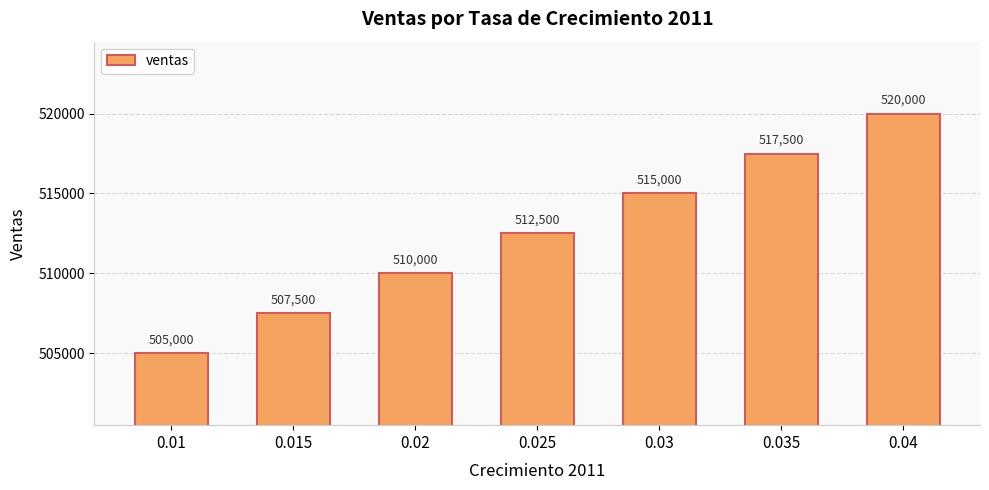

How many bars are there in total?

7